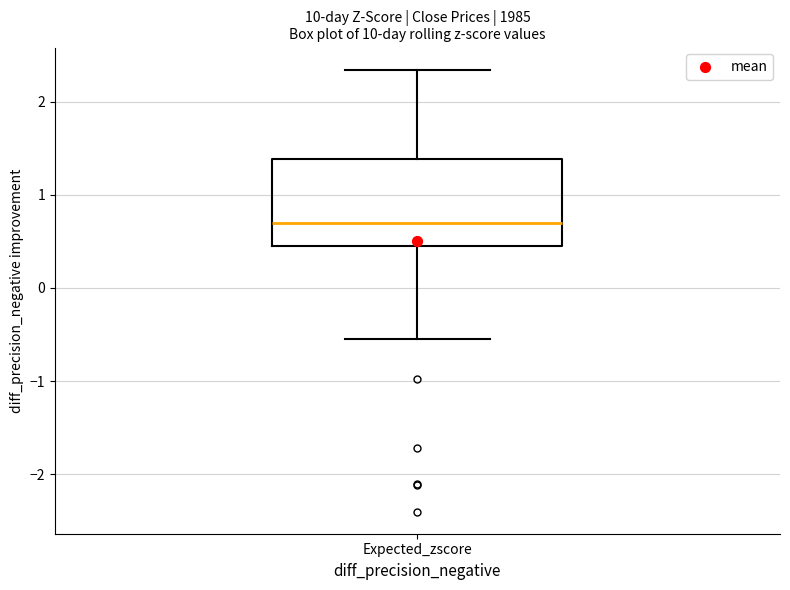

Read this box plot against the y-axis: the position of the median line, the range covered by the box, and the ends of both whiskers. The values are not printed on the chart, so give them approximately, as read against the axis.

median 0.7, box 0.4 to 1.4, whiskers -0.5 to 2.3